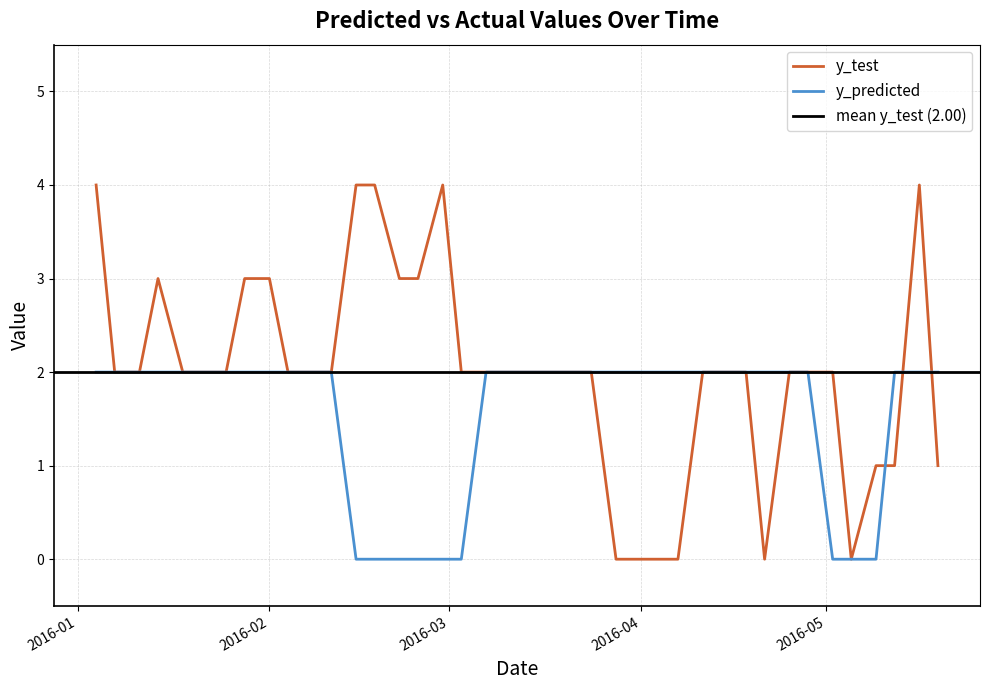

Reading left to right, what are all the values shown in this chart?

y_test: 4	2	2	3	2	2	2	3	3	2	2	2	4	4	3	3	4	2	2	2	2	2	2	2	0	0	0	0	2	2	2	0	2	2	2	0	1	1	4	1
y_predicted: 2	2	2	2	2	2	2	2	2	2	2	2	0	0	0	0	0	0	2	2	2	2	2	2	2	2	2	2	2	2	2	2	2	2	0	0	0	2	2	2